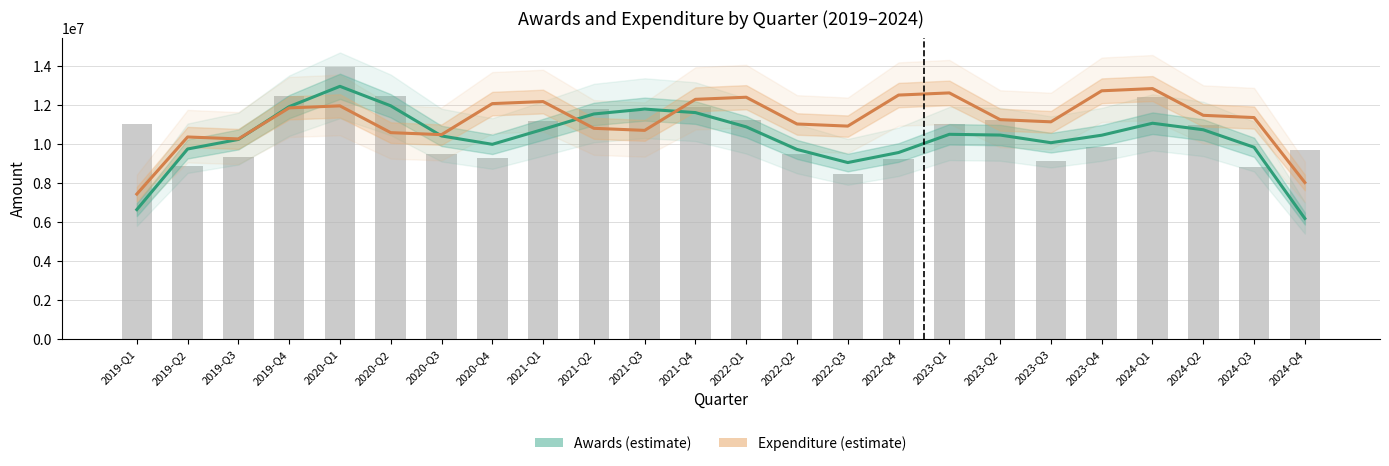

Which series has the largest total across all categories?

Expenditure